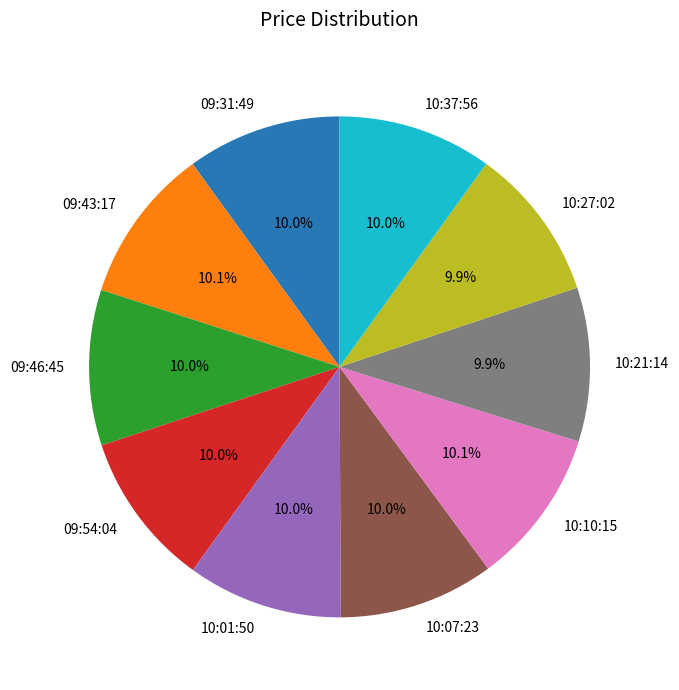

How many slices are in this pie chart?

10